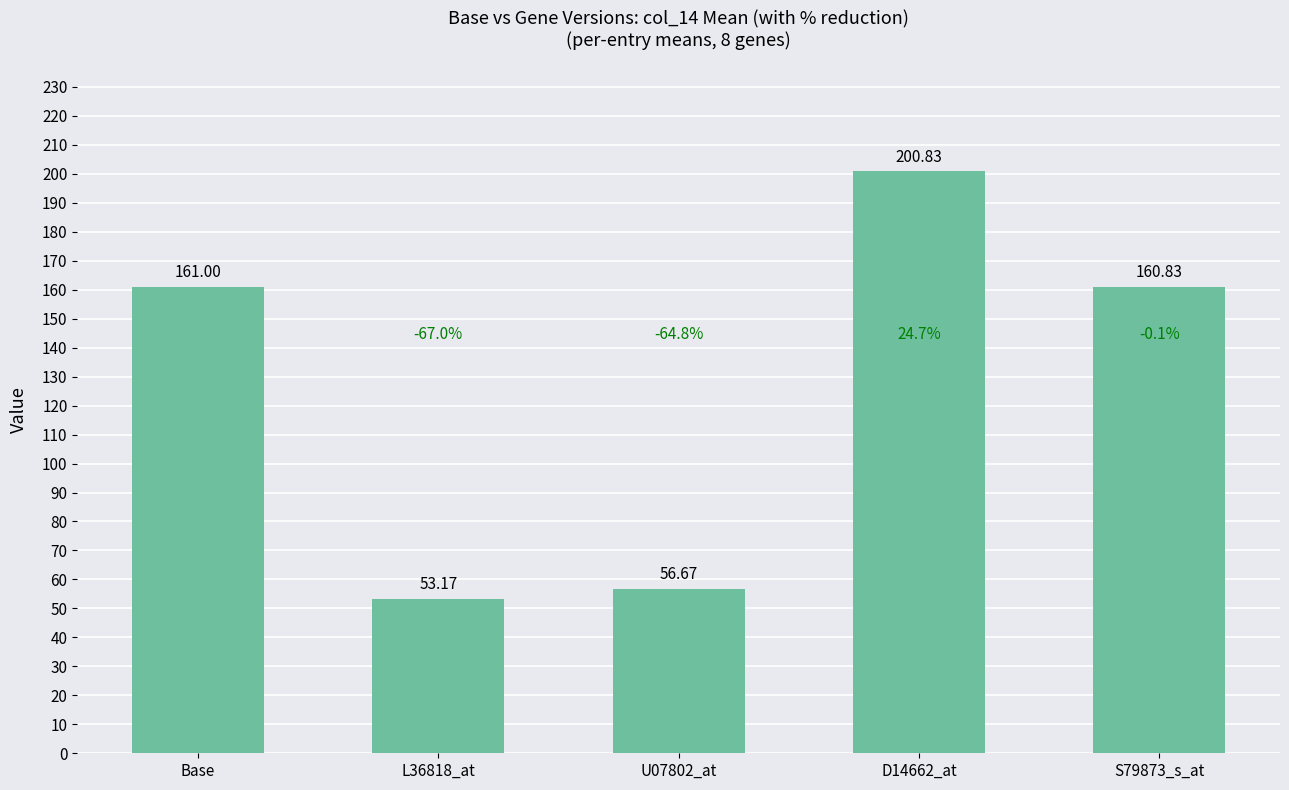

Reading right to left, what are all the values shown in this chart?

S79873_s_at=160.8	D14662_at=200.8	U07802_at=56.7	L36818_at=53.2	Base=161.0